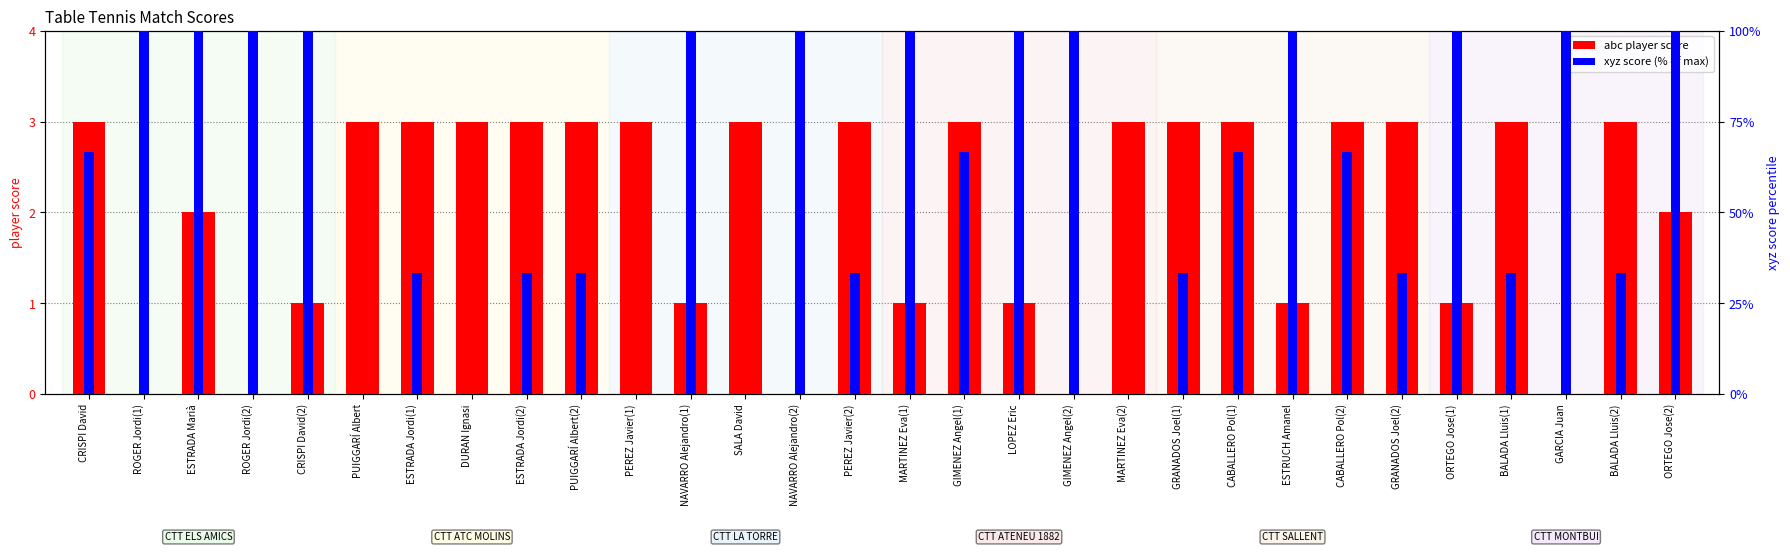

What is the difference between the second highest and minimum values in the xyz_player_score (pct) series?

100.0